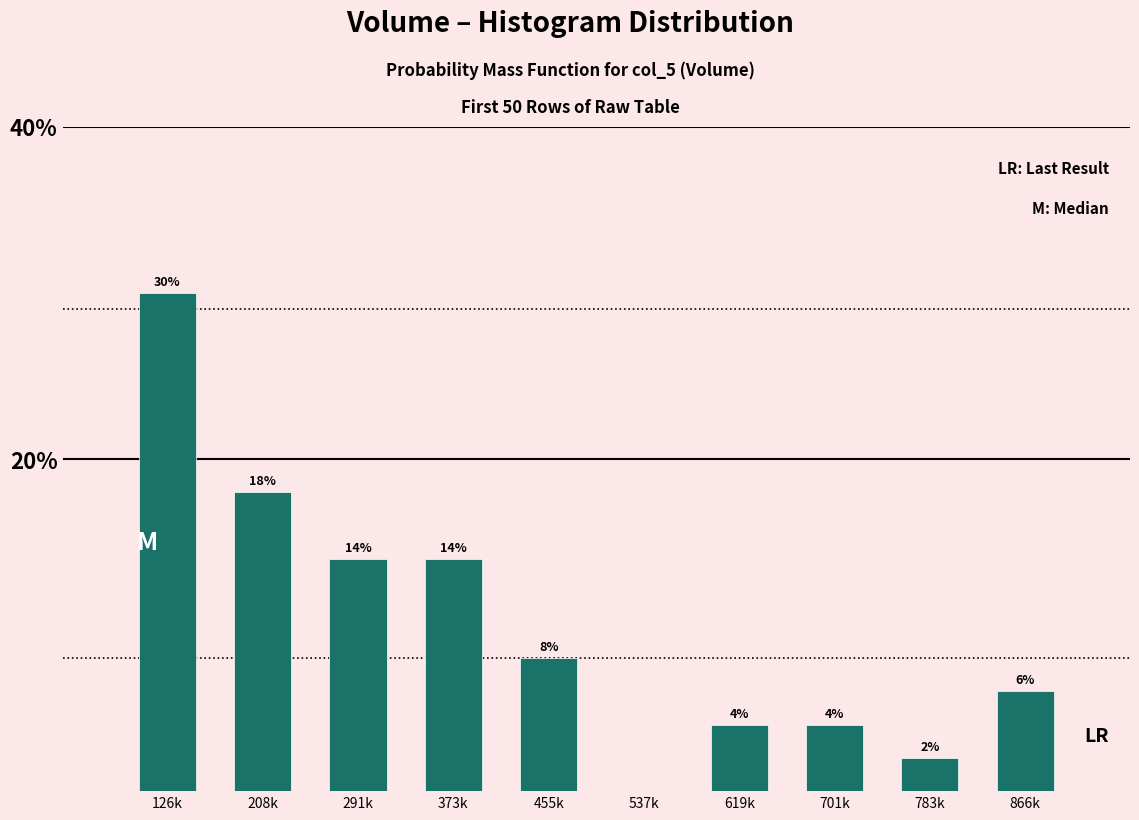

Reading right to left, extract all data points from this chart.

866k=6.0	783k=2.0	701k=4.0	619k=4.0	537k=0.0	455k=8.0	373k=14.0	291k=14.0	208k=18.0	126k=30.0